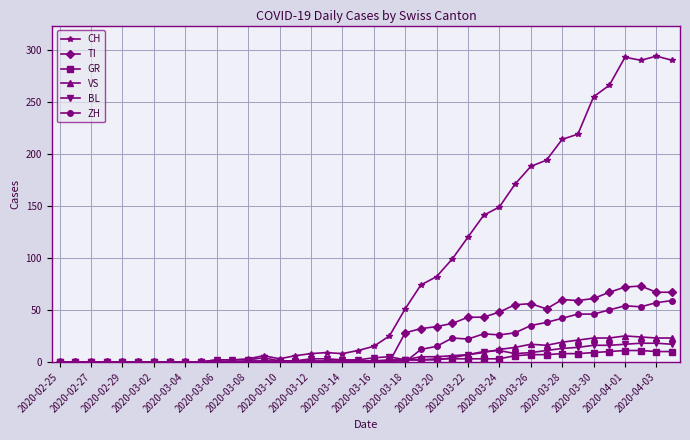

Which series has the largest total across all categories?

CH